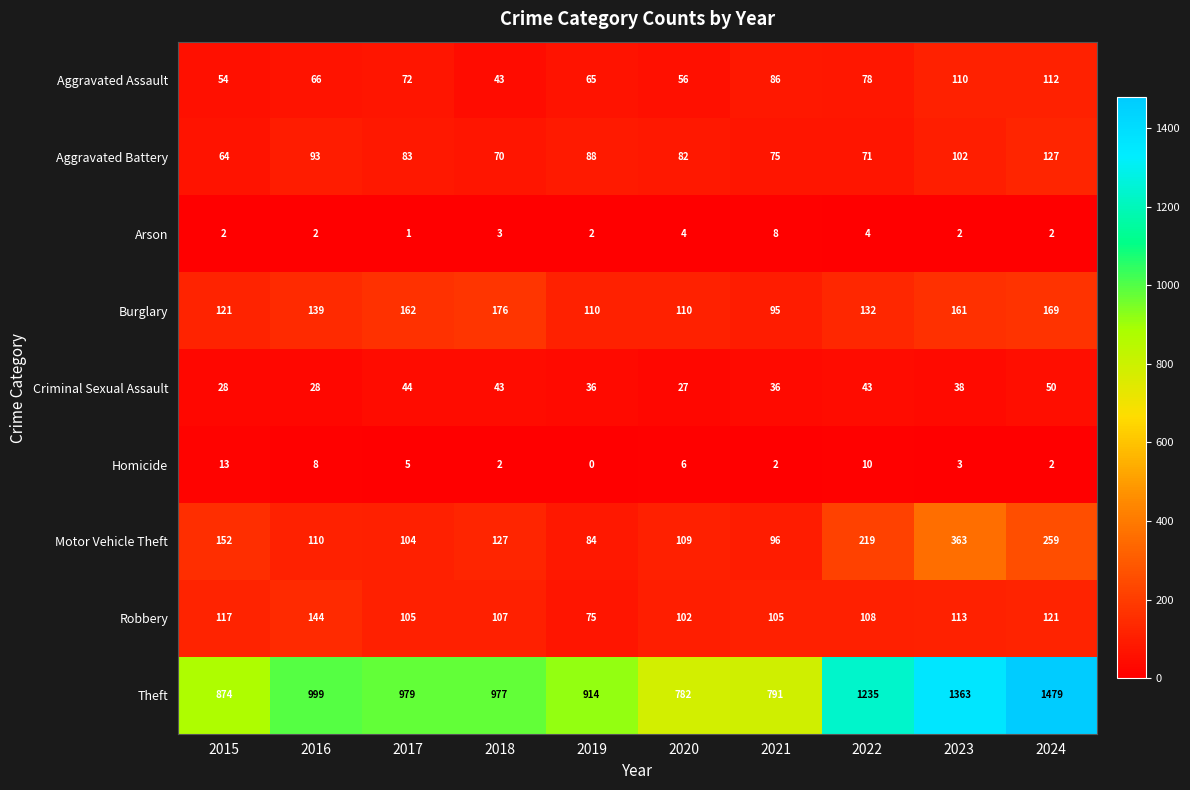

Rank the series by their maximum value, from lowest to highest.

Arson, Homicide, Criminal Sexual Assault, Aggravated Assault, Aggravated Battery, Robbery, Burglary, Motor Vehicle Theft, Theft